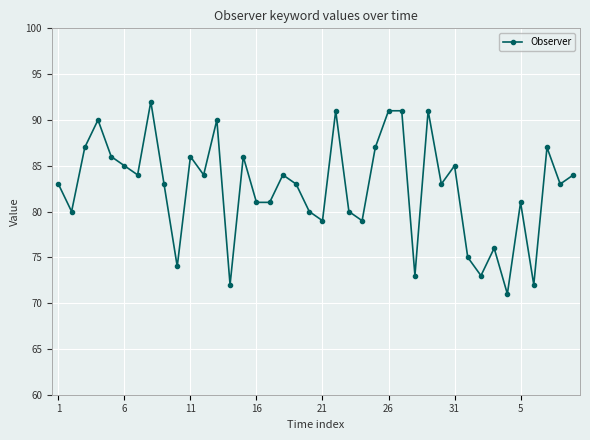

Is this an area chart (filled region under the line)?

No